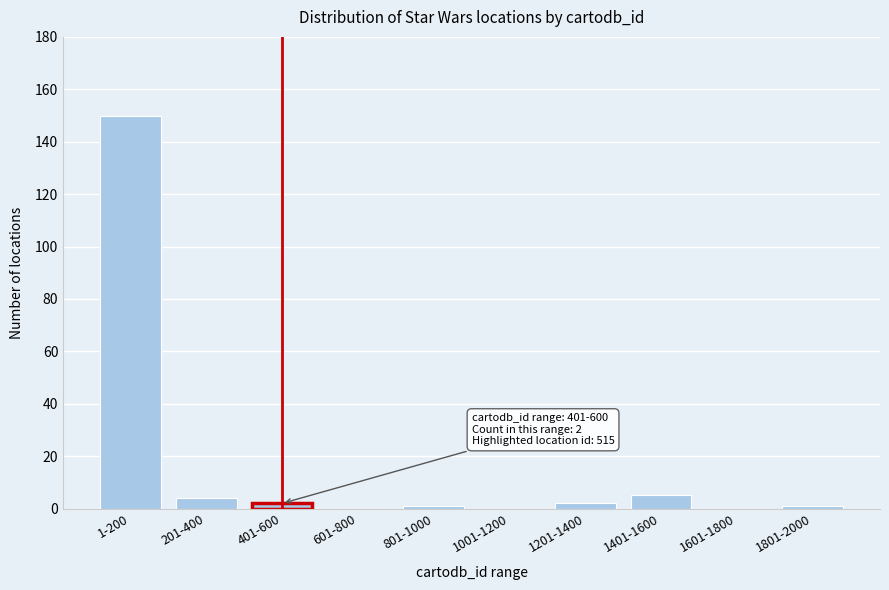

Reading left to right, extract all data points from this chart.

1-200=150	201-400=4	401-600=2	601-800=0	801-1000=1	1001-1200=0	1201-1400=2	1401-1600=5	1601-1800=0	1801-2000=1